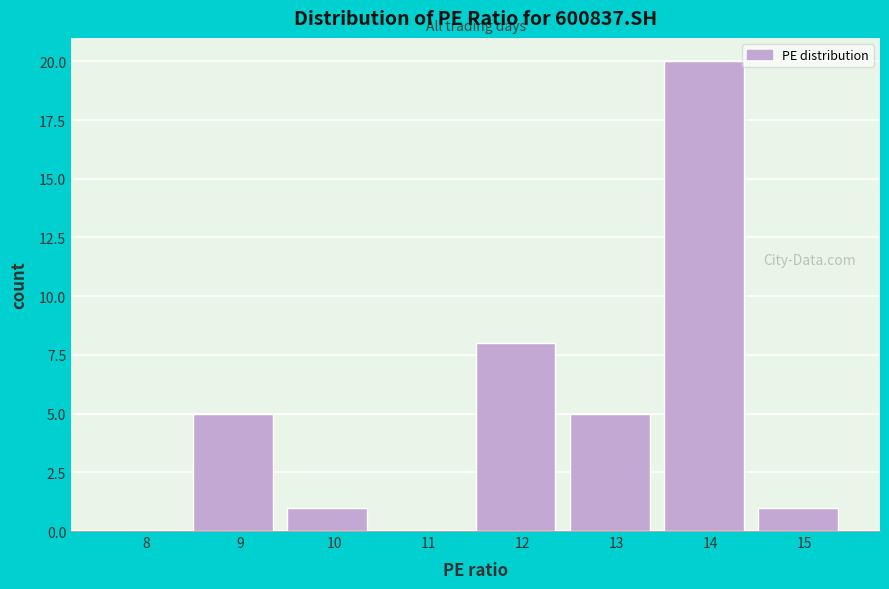

Reading right to left, transcribe all the data shown in this chart.

15=1	14=20	13=5	12=8	11=0	10=1	9=5	8=0